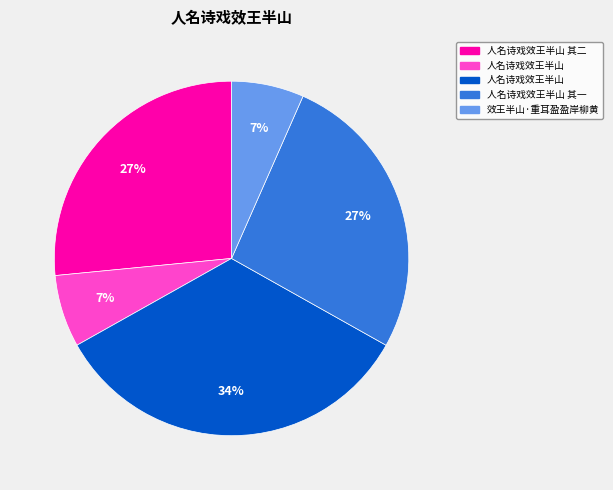

How many slices are in this pie chart?

5